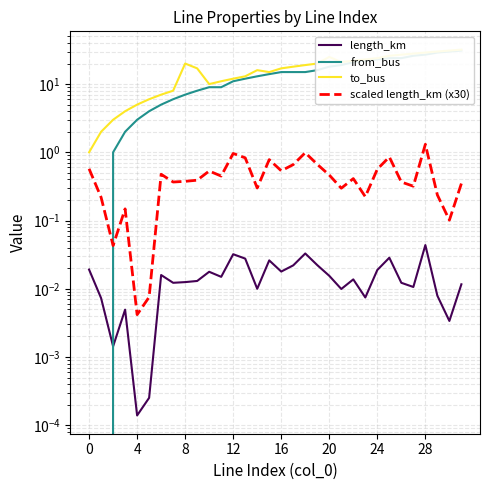

What is the difference between the second highest and minimum values in the scaled length_km (x30) series?

1.0